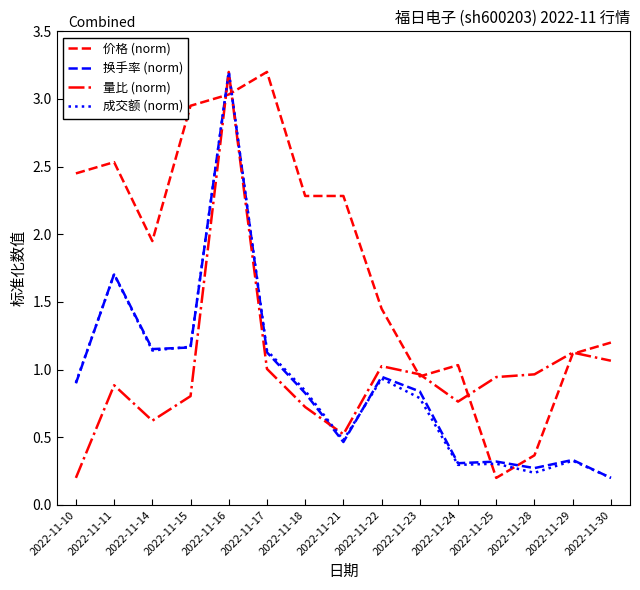

At which label does 价格 (norm) reach its peak?

2022-11-17